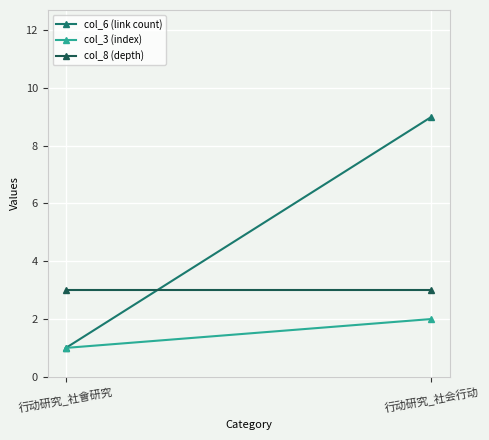

What is the value of the col_6 (link count) point at the 2nd from the left?

9